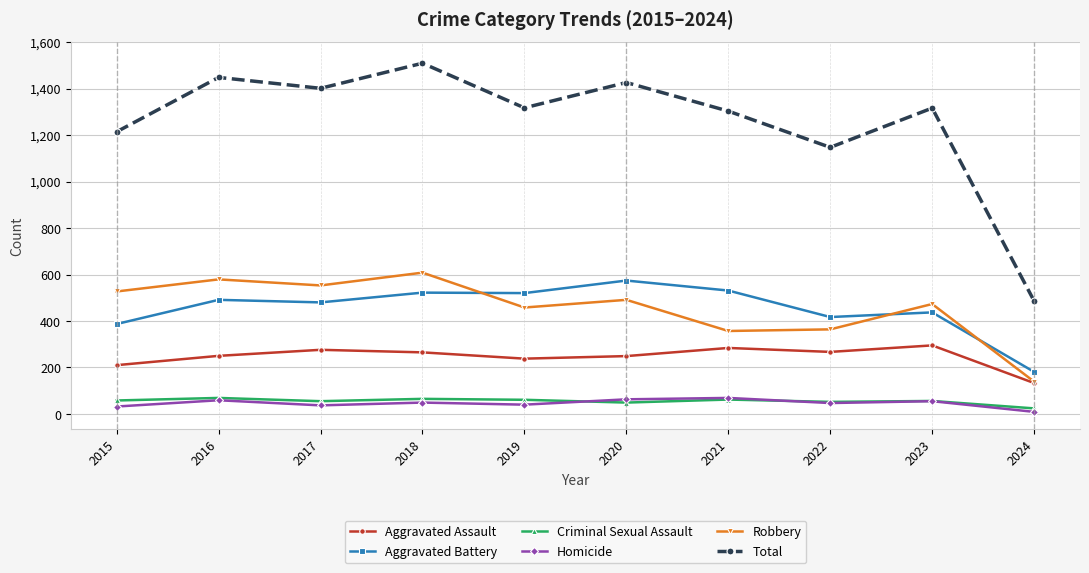

What is the difference between the maximum and second lowest values in the Aggravated Assault series?

85